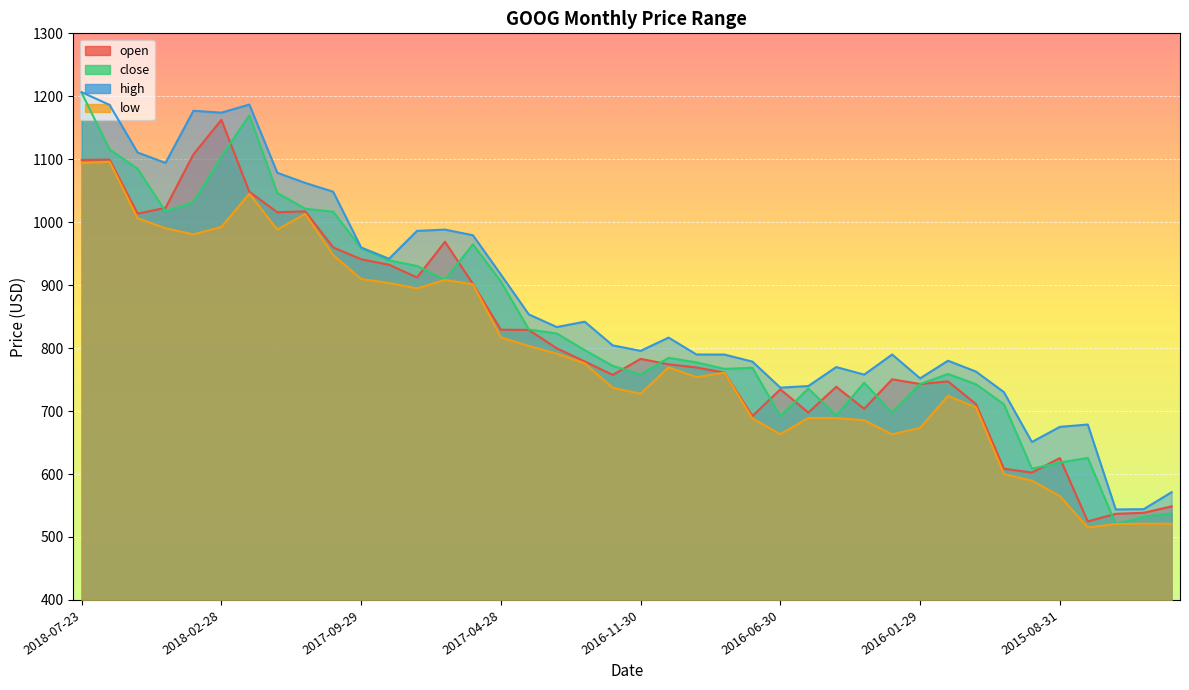

At which label is high closest to 875?

2017-03-31